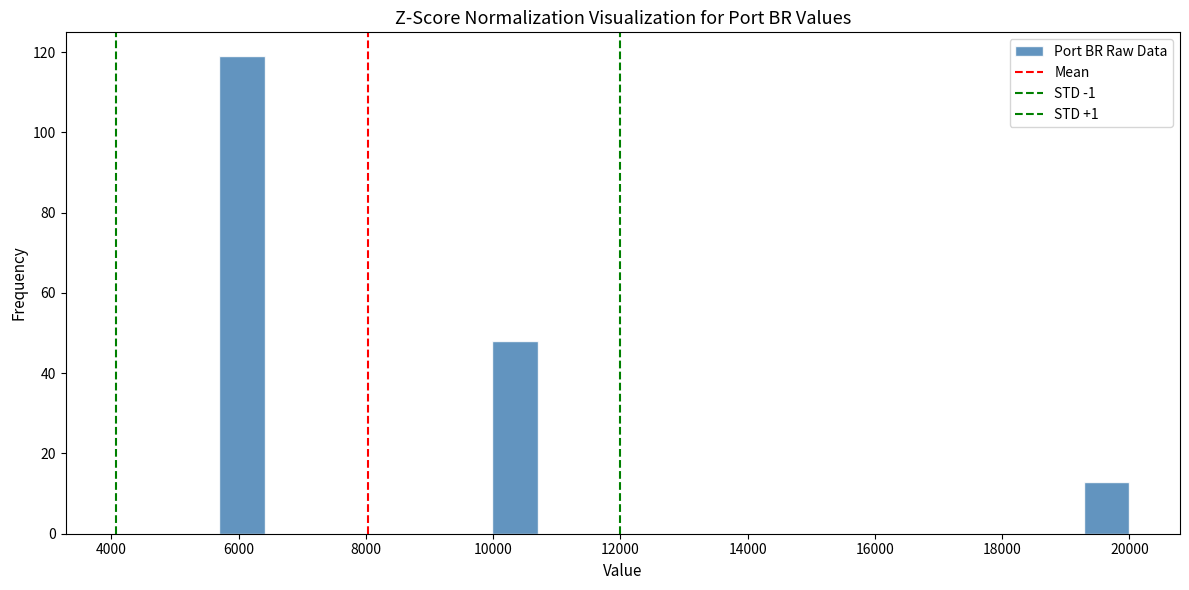

Around what value on the x-axis is the tallest bar? Give the approximate position of its centre, as read against the axis.

6000